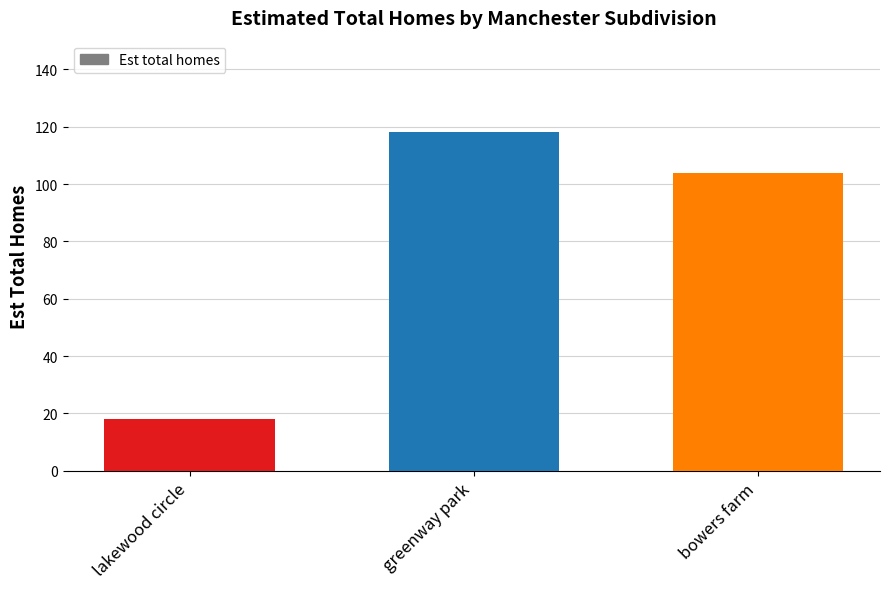

What is the label of the 1st bar from the left?

lakewood circle